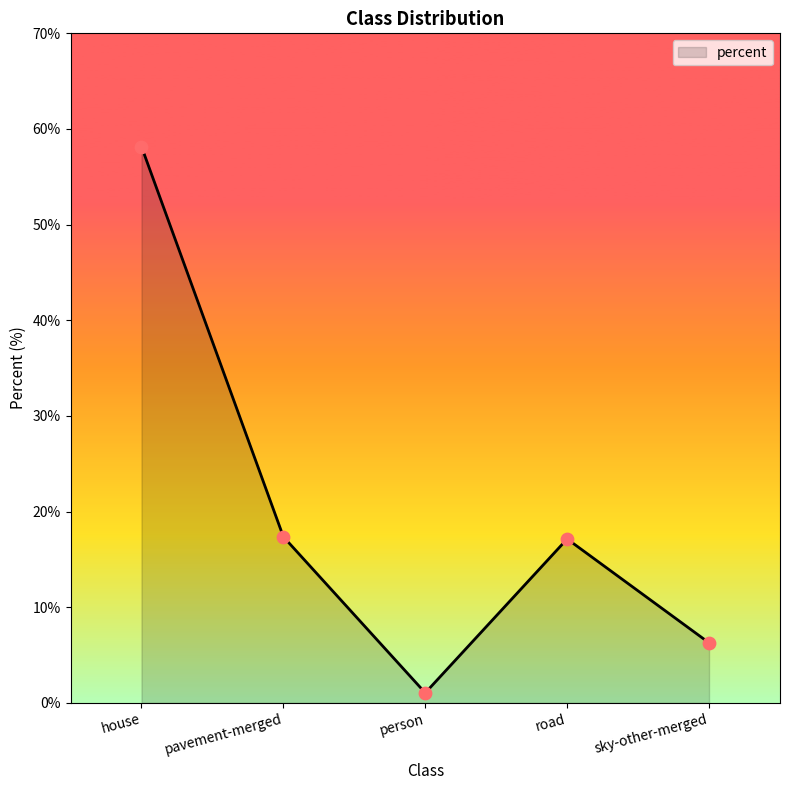

What is the change in value from house to road?

-41.0